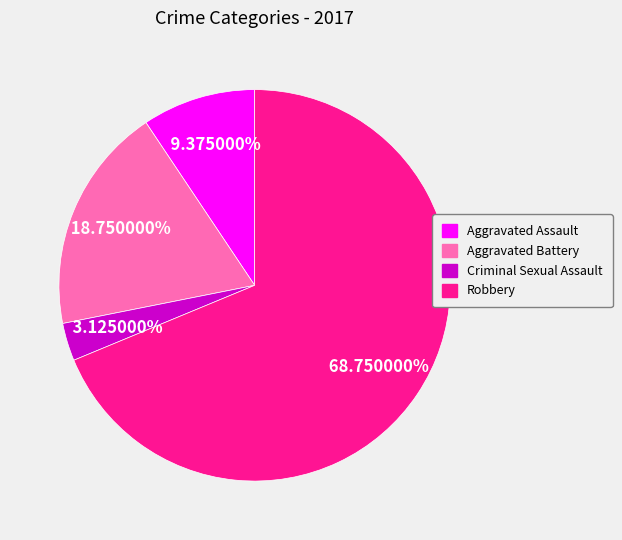

Do Robbery and Aggravated Assault together represent more than half of the pie?

Yes